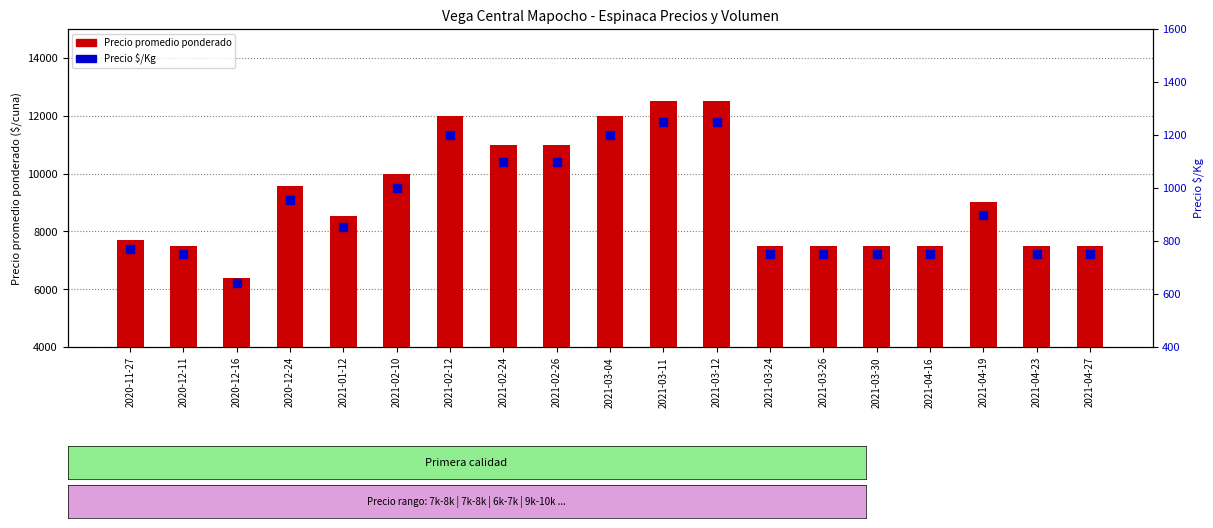

What is the total value across all series at 2020-12-24?

10512